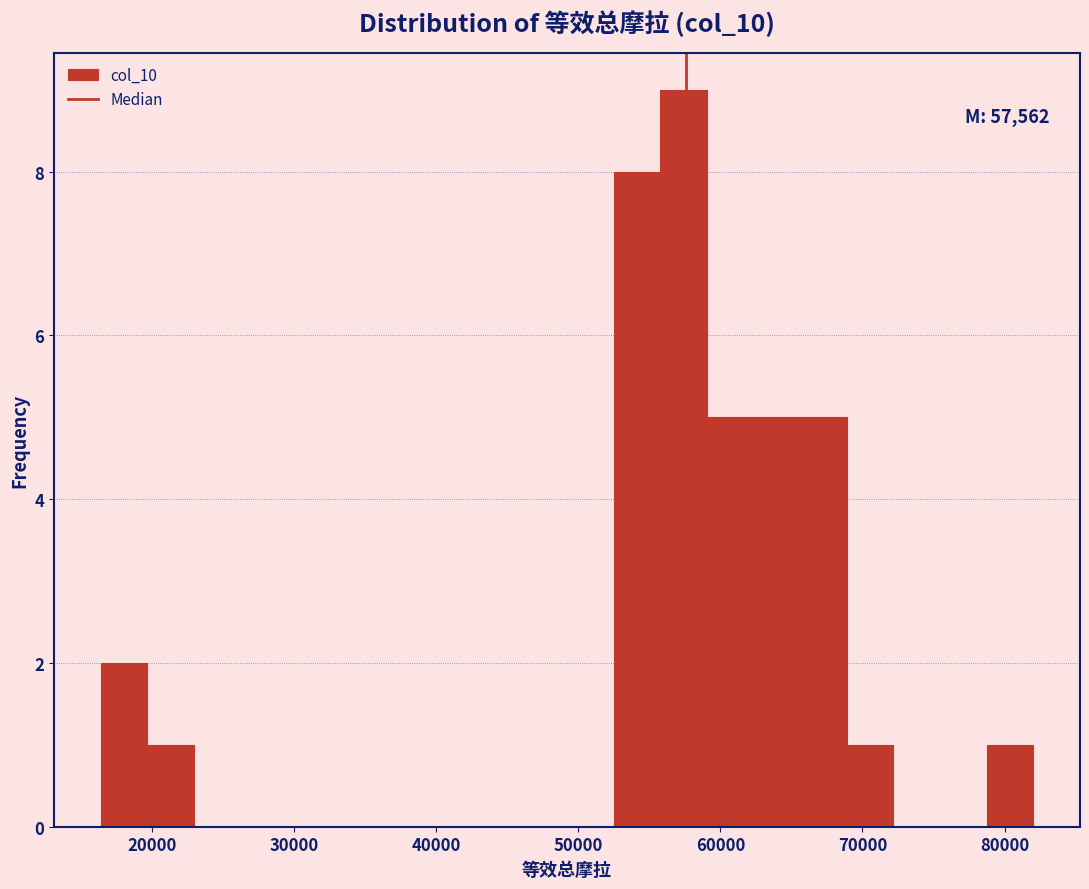

Read against the x-axis, roughly where is the centre of the tallest bar?

57000